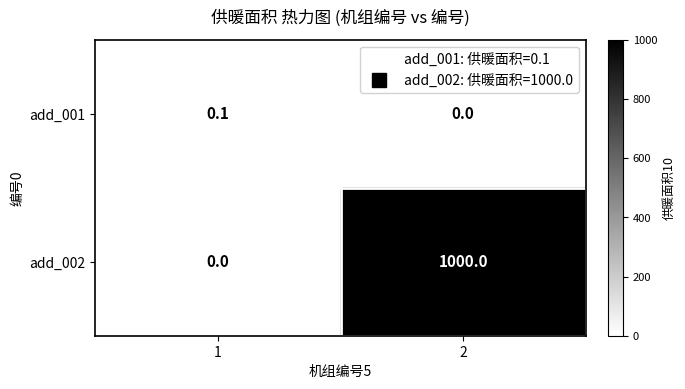

The value of add_001 at 2 is 0.0. True or false?

True